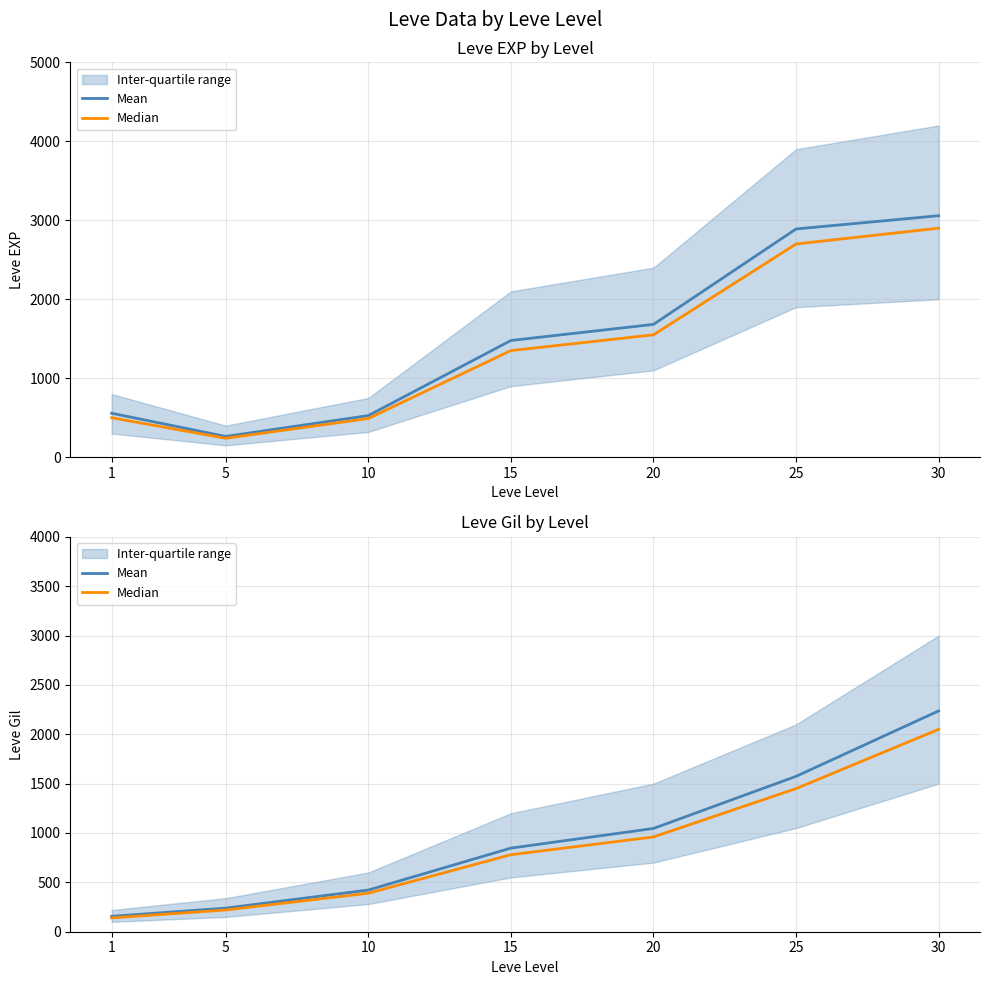

True or false: Mean and Median cross at least once.

False